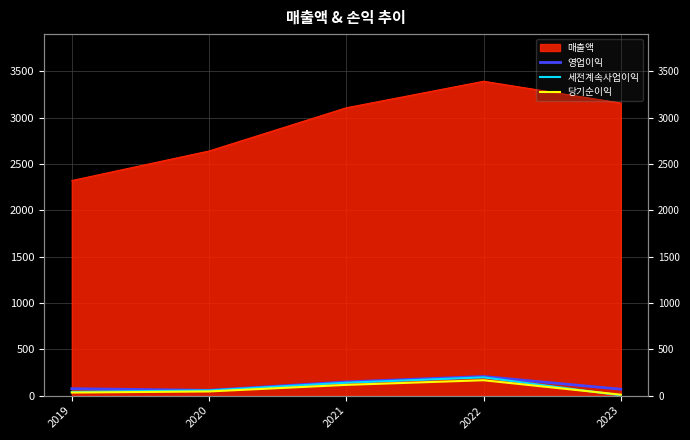

Where is the first local maximum for 당기순이익?

2022